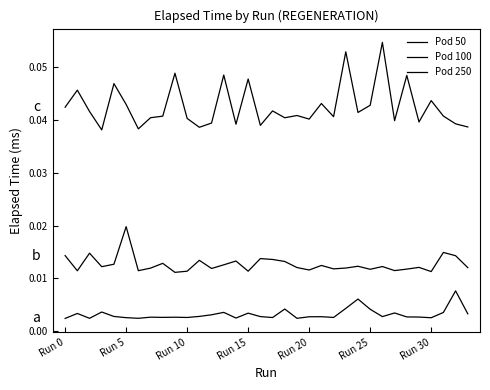

List the series in order of their overall mean, highest first.

Pod 250, Pod 100, Pod 50